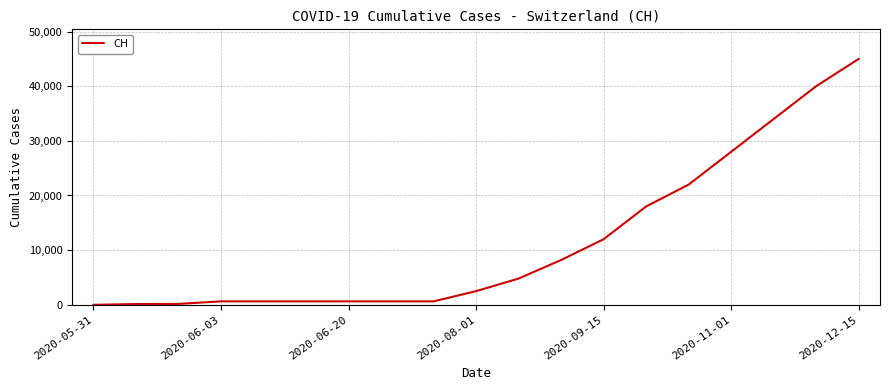

What is the maximum value shown in the chart?

45000